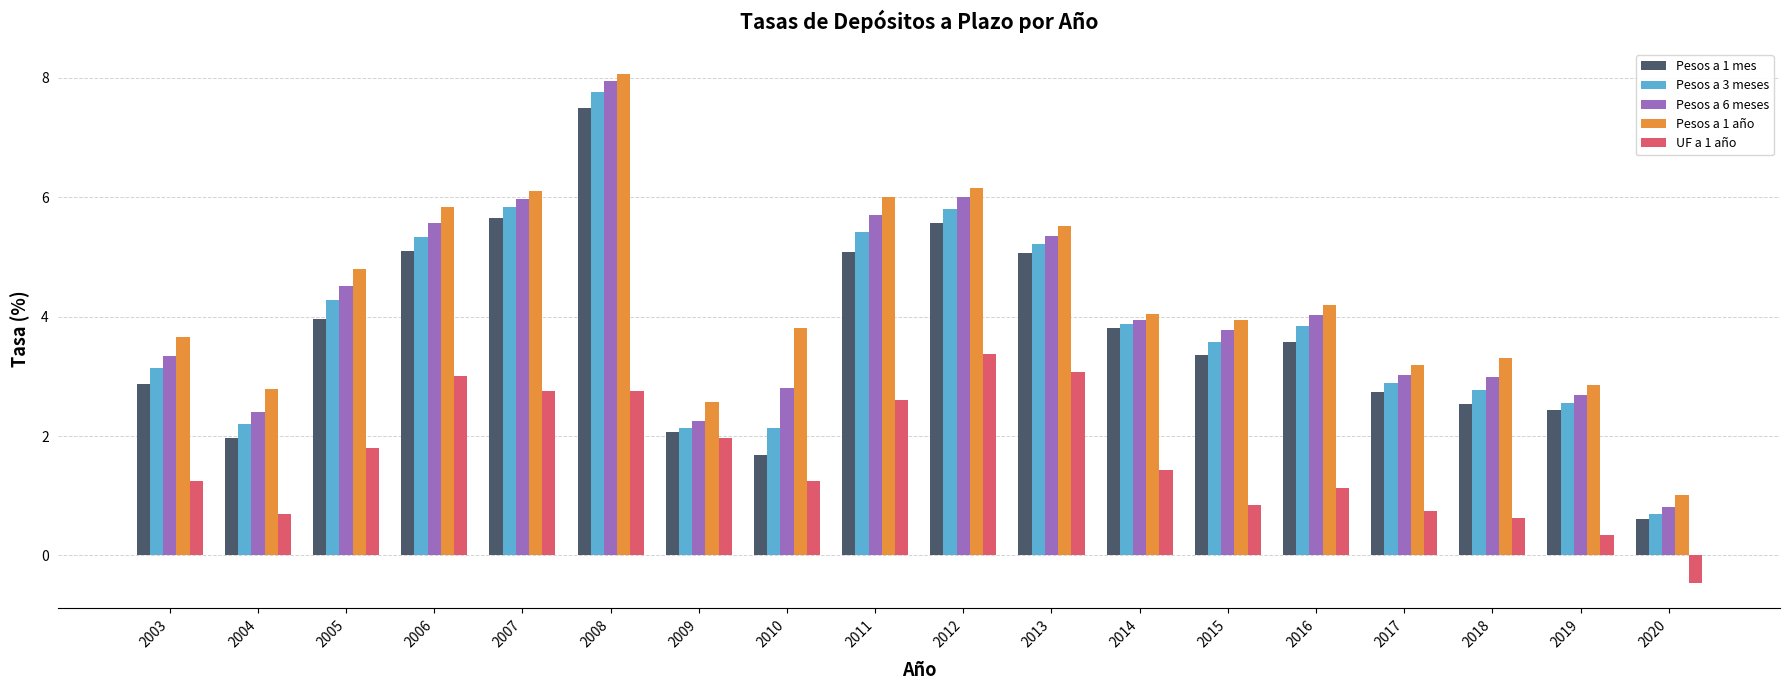

How many bars are there in each group?

5